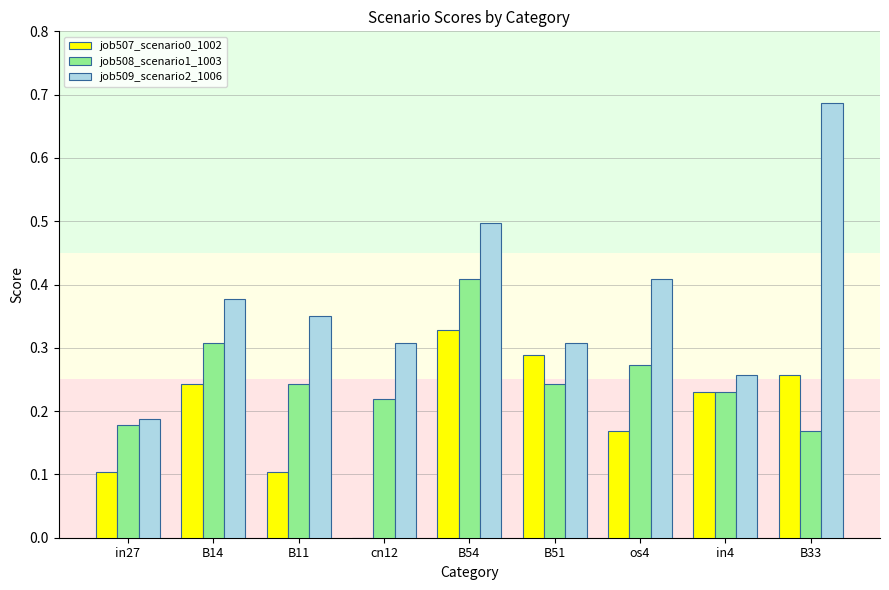

Which category has the highest value across all series?

B33